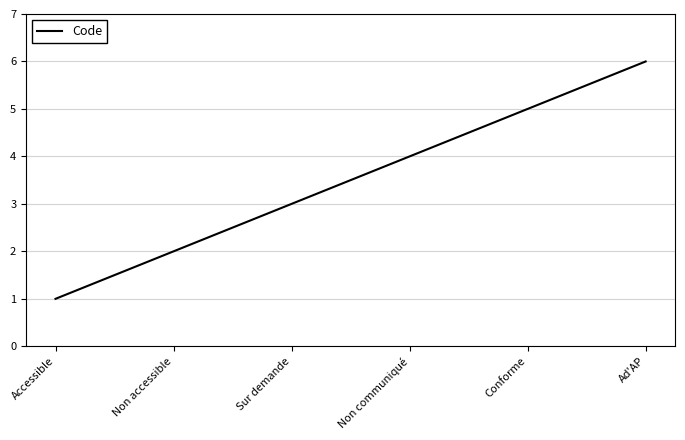

What is the maximum value shown in the chart?

6